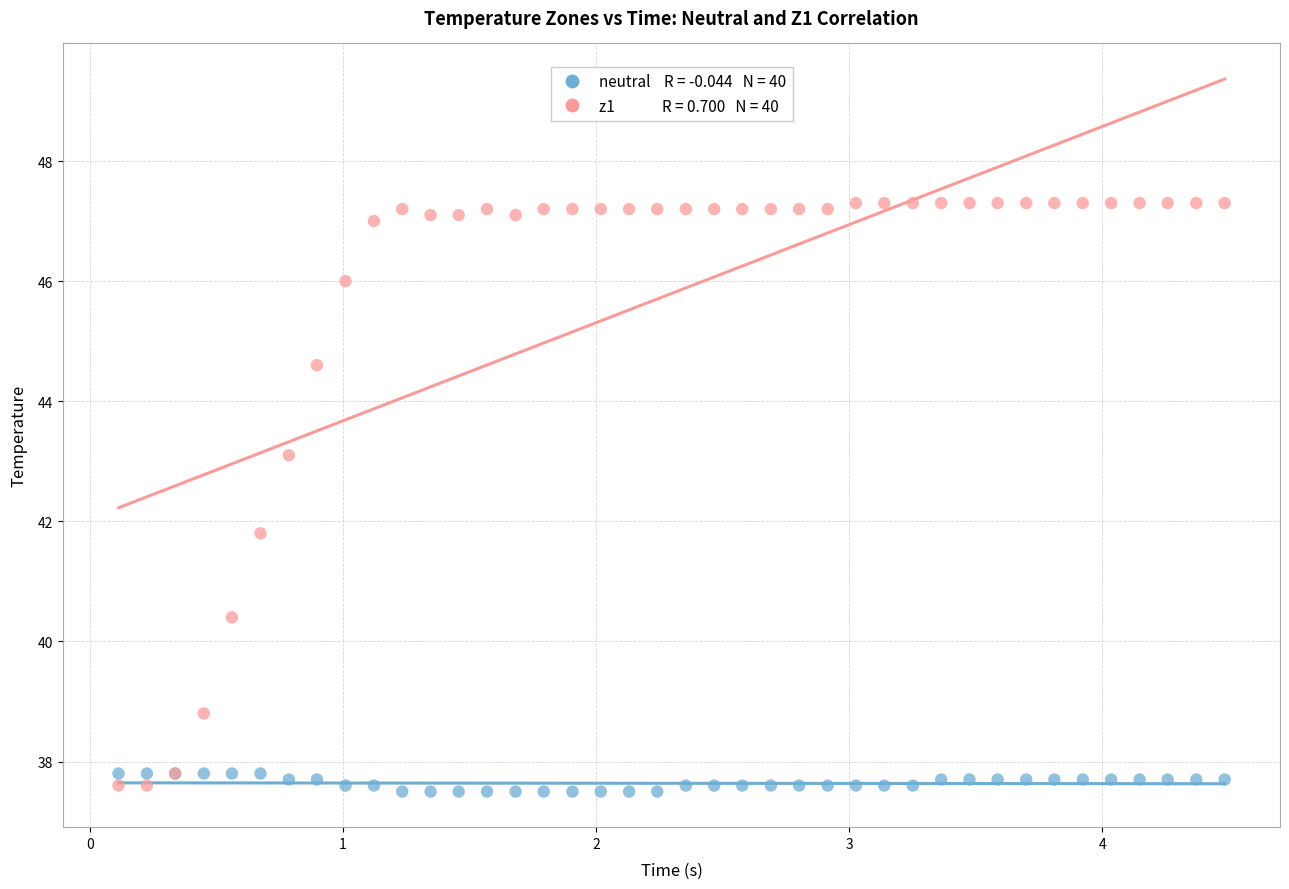

Across all series, what Y value is closest to 42?

41.8